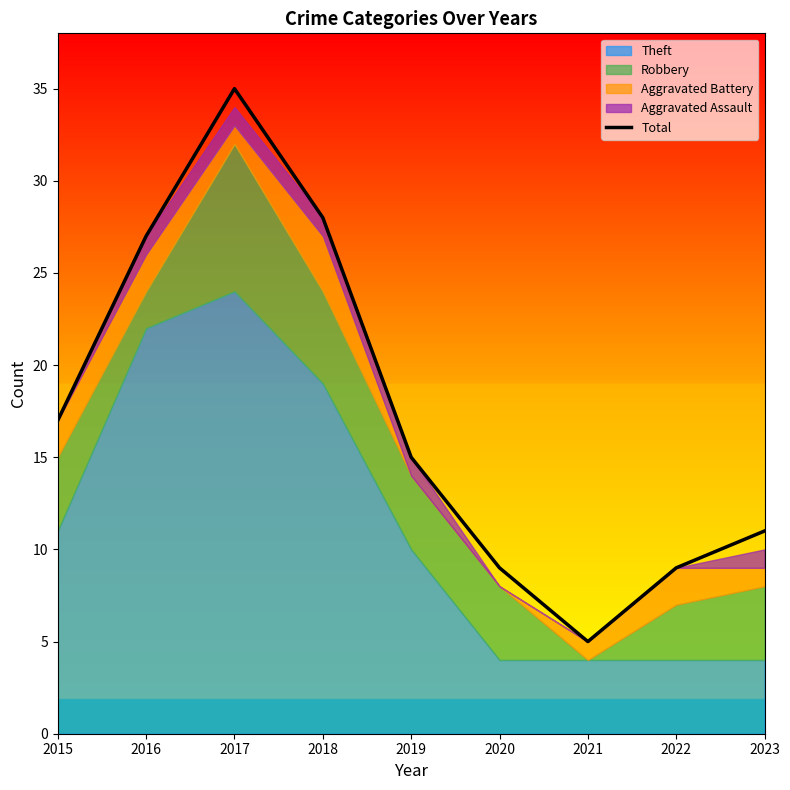

How many data points does each series have?

9